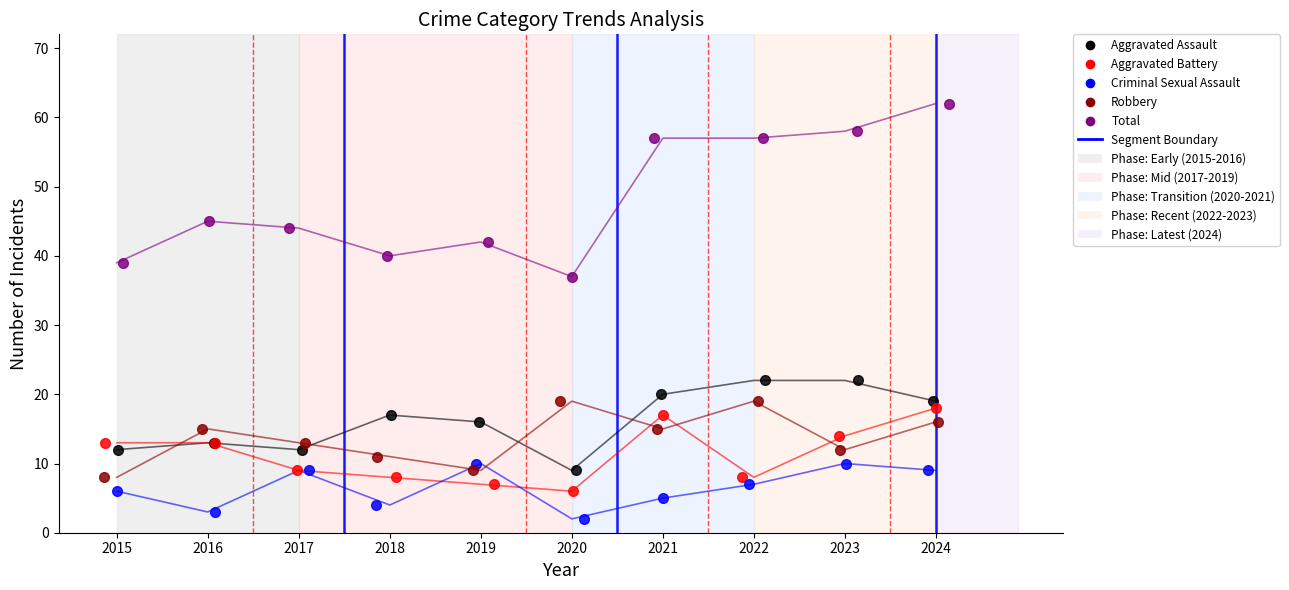

Which series reaches the minimum Y coordinate?

Criminal Sexual Assault